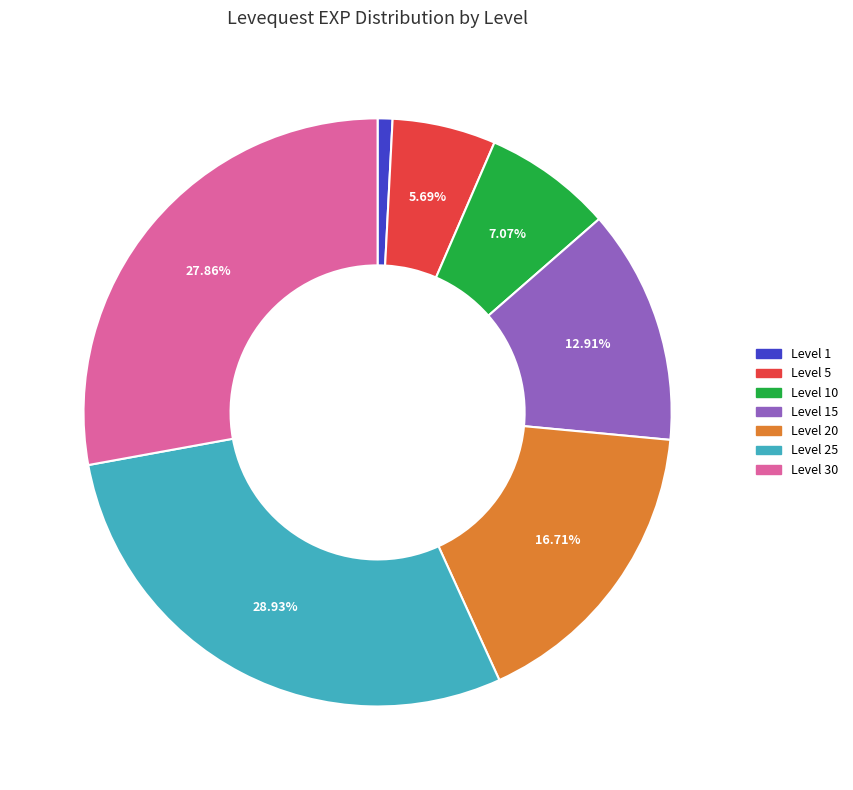

How many slices are in this pie chart?

7